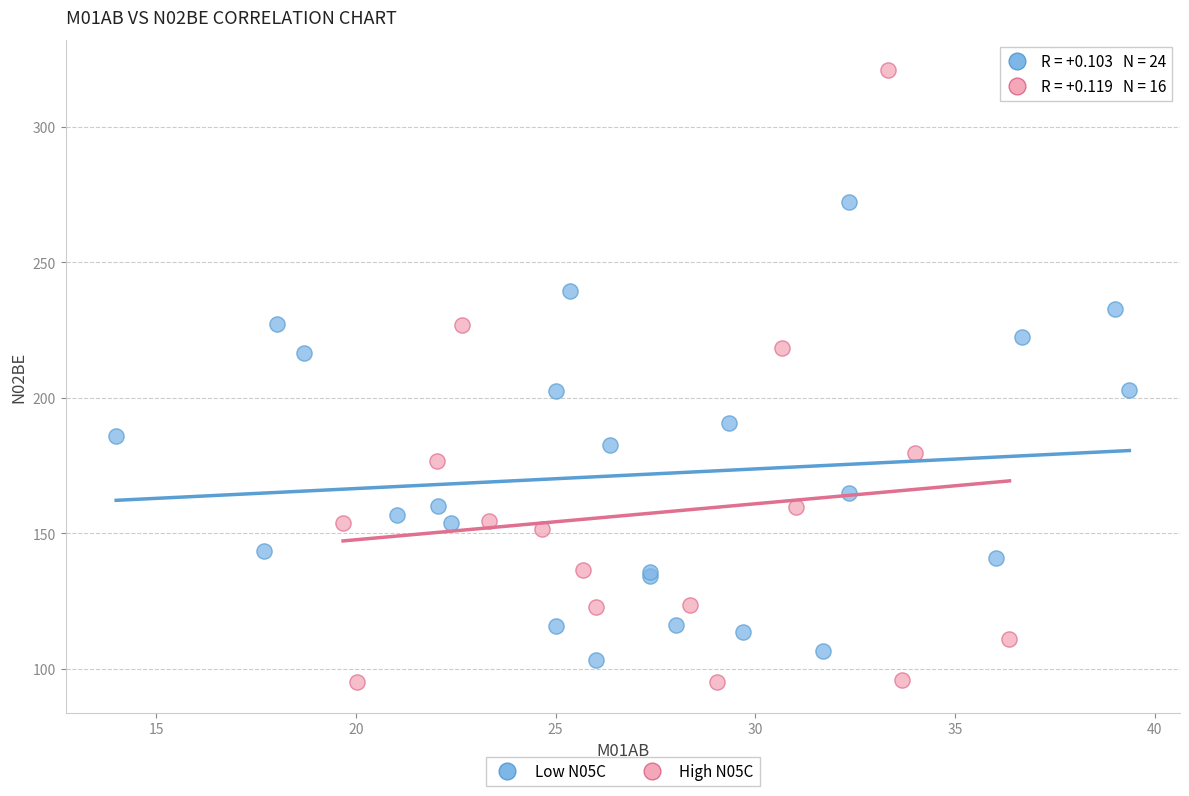

What are all the series names shown in the legend?

Low N05C, High N05C